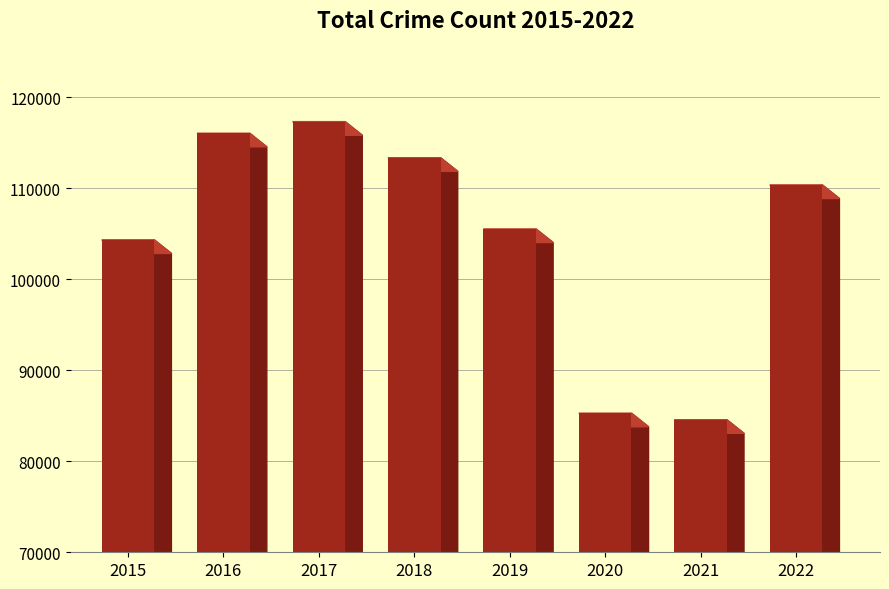

What is the change in value from 2015 to 2021?

-19778